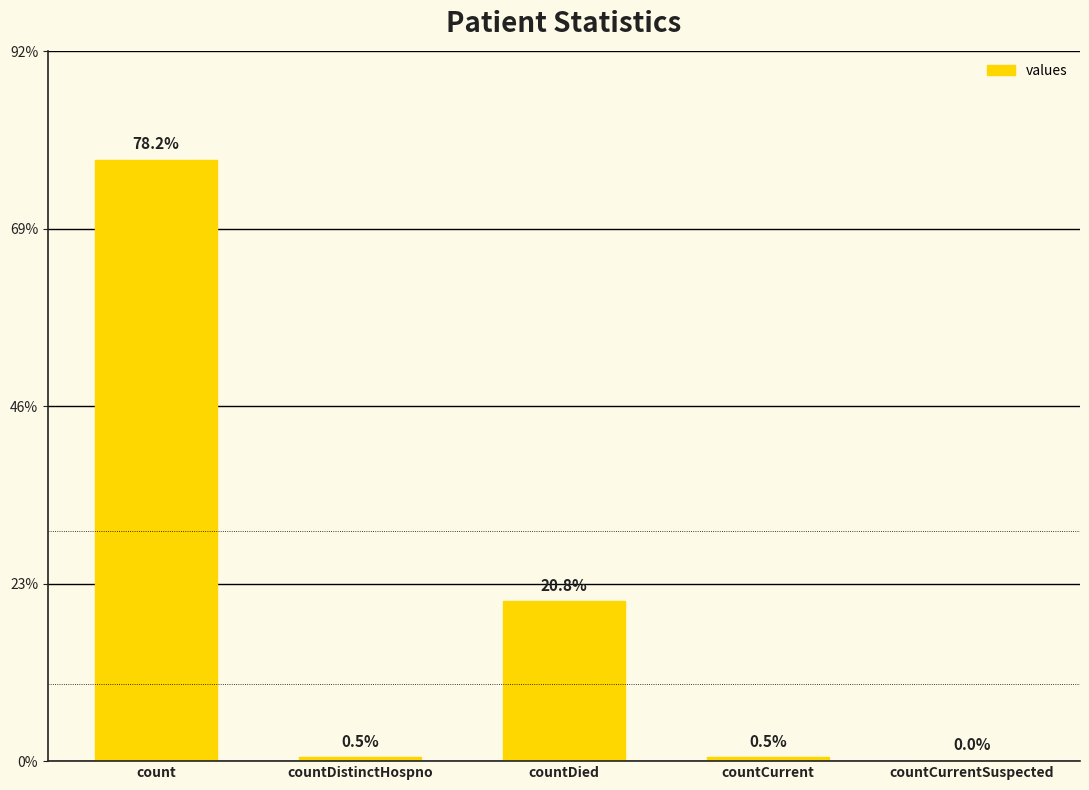

What is the label of the 5th bar from the left?

countCurrentSuspected